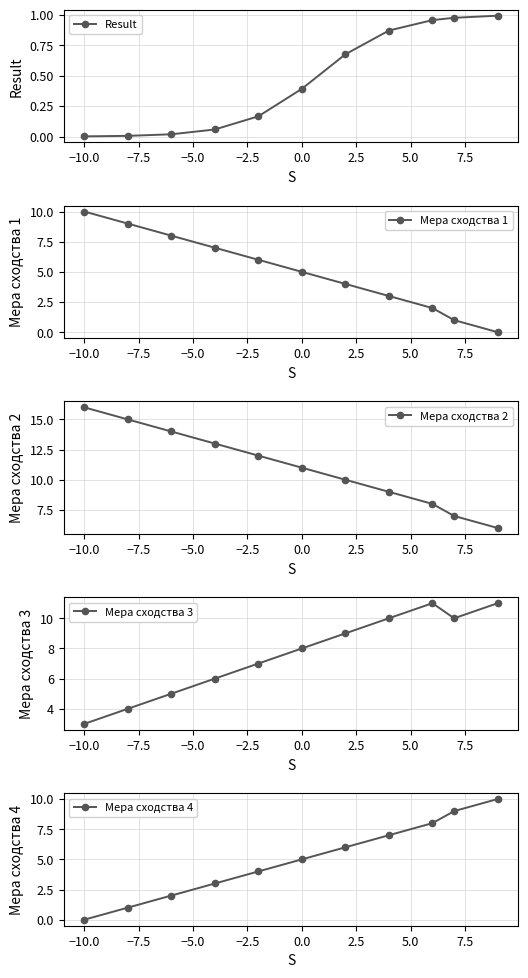

What is the value of the Мера сходства 4 point at the 10th from the left?

9.0